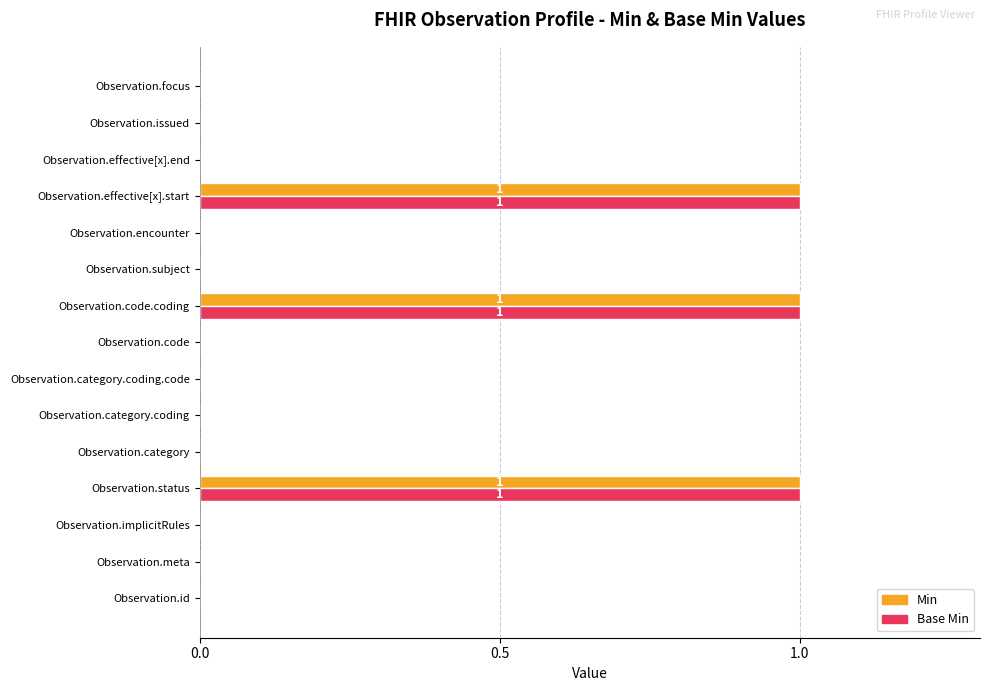

The value of Min at Observation.status is 1. True or false?

True